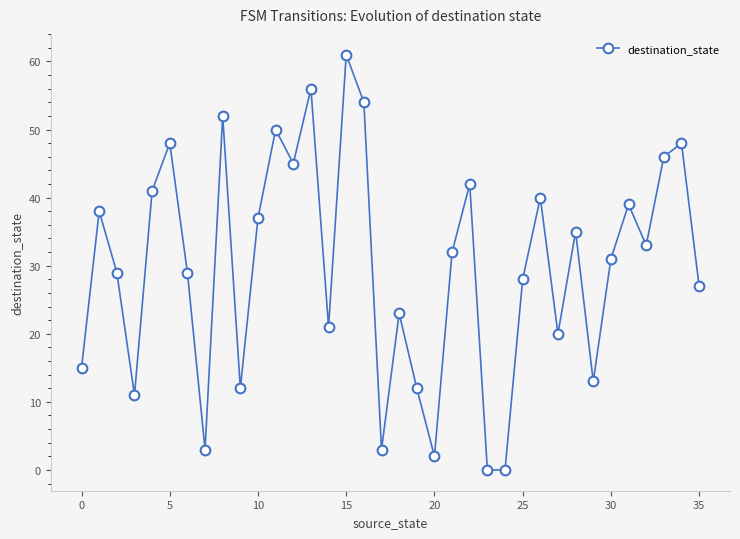

How many points are higher than both their immediate neighbors (excluding endpoints)?

12